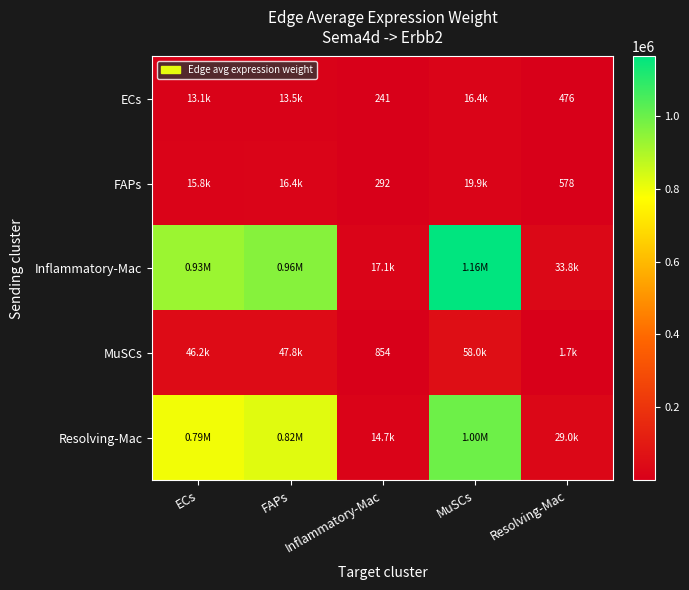

How many values in the Inflammatory-Mac series exceed 925570?

3